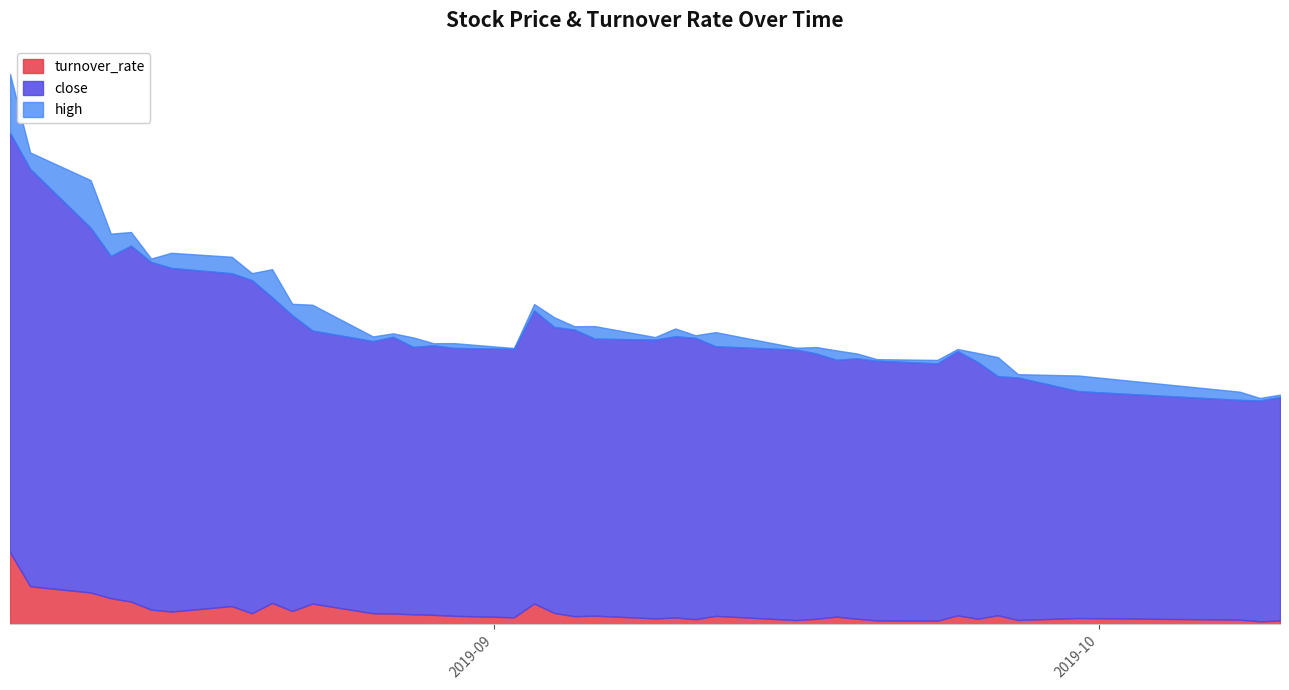

What is the difference between the turnover_rate values at 2019-08-27 and 2019-09-19?

5.3